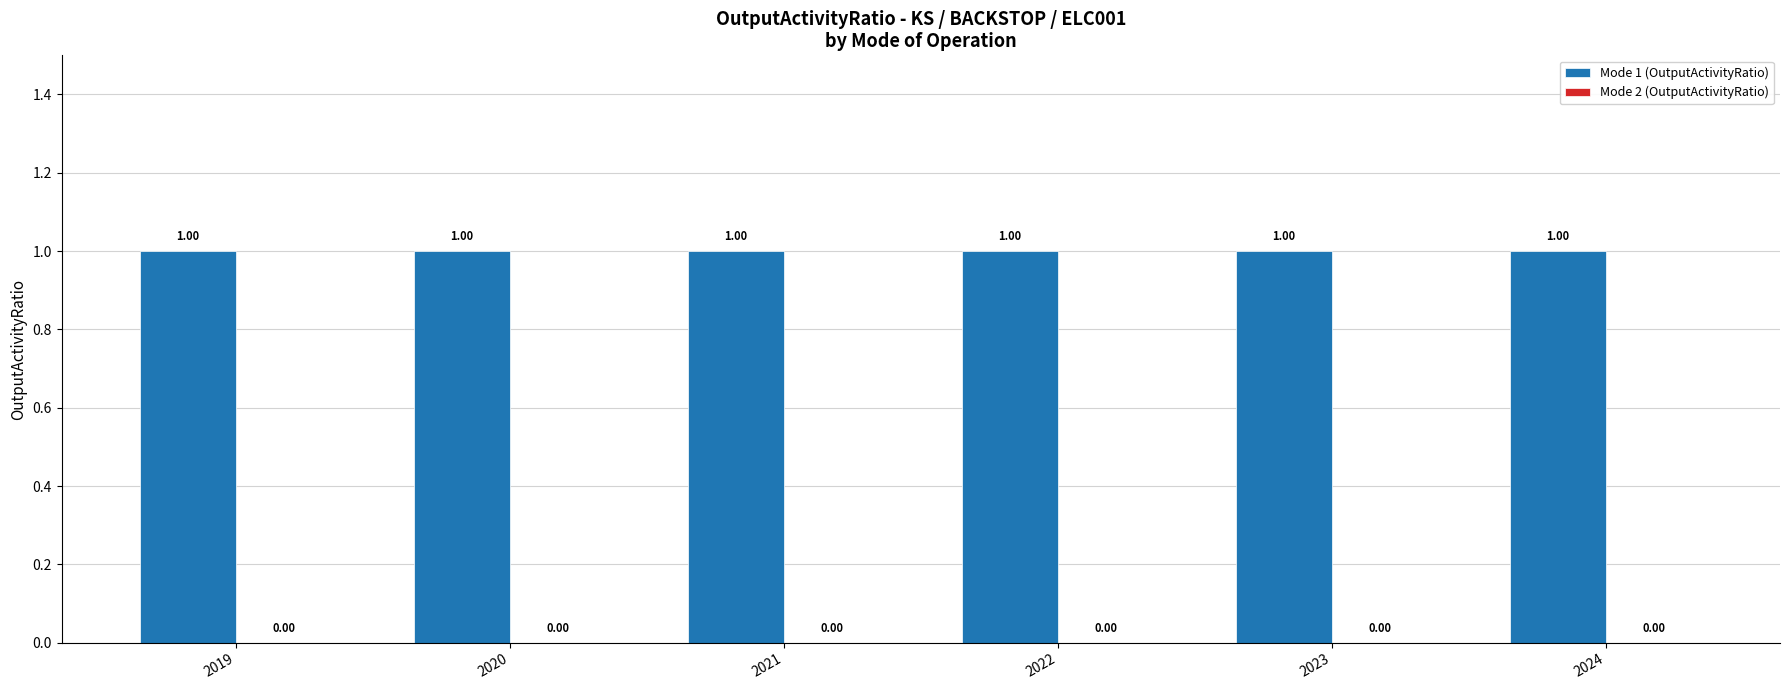

Between 2019 and 2024, which is larger?

2019